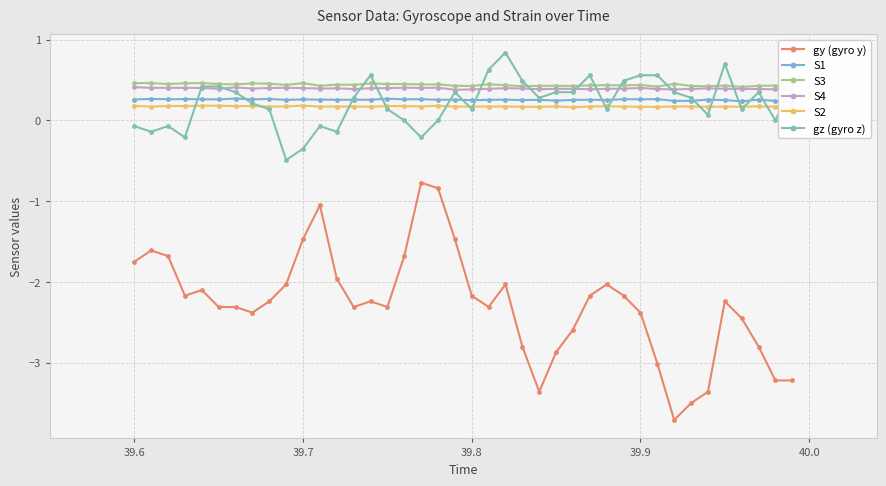

Reading right to left, extract all data points from this chart.

gy (gyro y): -3.2	-3.2	-2.8	-2.5	-2.2	-3.4	-3.5	-3.7	-3.0	-2.4	-2.2	-2.0	-2.2	-2.6	-2.9	-3.4	-2.8	-2.0	-2.3	-2.2	-1.5	-0.8	-0.8	-1.7	-2.3	-2.2	-2.3	-2.0	-1.1	-1.5	-2.0	-2.2	-2.4	-2.3	-2.3	-2.1	-2.2	-1.7	-1.6	-1.8
S1: 0.2	0.2	0.3	0.2	0.3	0.3	0.2	0.2	0.3	0.3	0.3	0.3	0.3	0.3	0.2	0.3	0.3	0.3	0.3	0.3	0.3	0.3	0.3	0.3	0.3	0.3	0.3	0.3	0.3	0.3	0.3	0.3	0.3	0.3	0.3	0.3	0.3	0.3	0.3	0.3
S3: 0.4	0.4	0.4	0.4	0.4	0.4	0.4	0.5	0.4	0.4	0.4	0.4	0.4	0.4	0.4	0.4	0.4	0.4	0.4	0.4	0.4	0.4	0.4	0.5	0.5	0.5	0.4	0.4	0.4	0.5	0.4	0.5	0.5	0.4	0.5	0.5	0.5	0.5	0.5	0.5
S4: 0.4	0.4	0.4	0.4	0.4	0.4	0.4	0.4	0.4	0.4	0.4	0.4	0.4	0.4	0.4	0.4	0.4	0.4	0.4	0.4	0.4	0.4	0.4	0.4	0.4	0.4	0.4	0.4	0.4	0.4	0.4	0.4	0.4	0.4	0.4	0.4	0.4	0.4	0.4	0.4
S2: 0.2	0.2	0.2	0.2	0.2	0.2	0.2	0.2	0.2	0.2	0.2	0.2	0.2	0.2	0.2	0.2	0.2	0.2	0.2	0.2	0.2	0.2	0.2	0.2	0.2	0.2	0.2	0.2	0.2	0.2	0.2	0.2	0.2	0.2	0.2	0.2	0.2	0.2	0.2	0.2
gz (gyro z): 0.4	0.0	0.3	0.1	0.7	0.1	0.3	0.3	0.6	0.6	0.5	0.1	0.6	0.3	0.3	0.3	0.5	0.8	0.6	0.1	0.3	0.0	-0.2	0.0	0.1	0.6	0.3	-0.1	-0.1	-0.3	-0.5	0.1	0.2	0.3	0.4	0.4	-0.2	-0.1	-0.1	-0.1